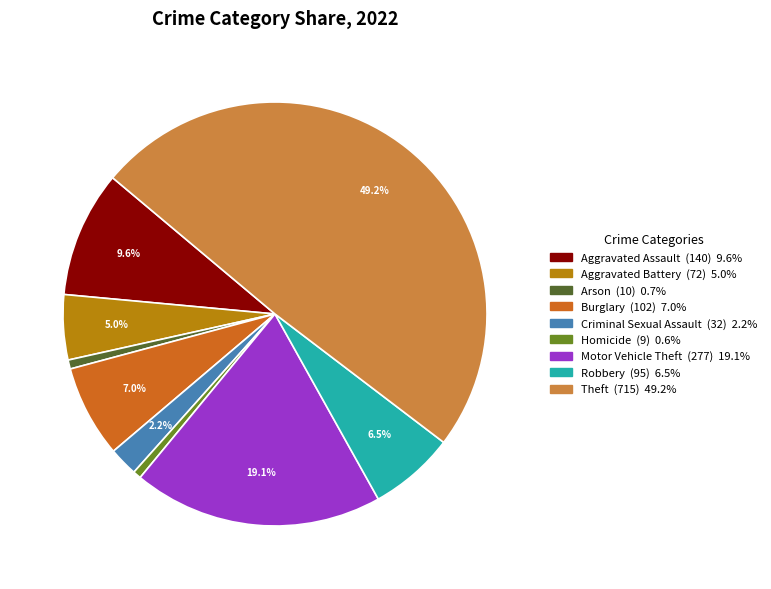

Count the number of slices in the pie.

9